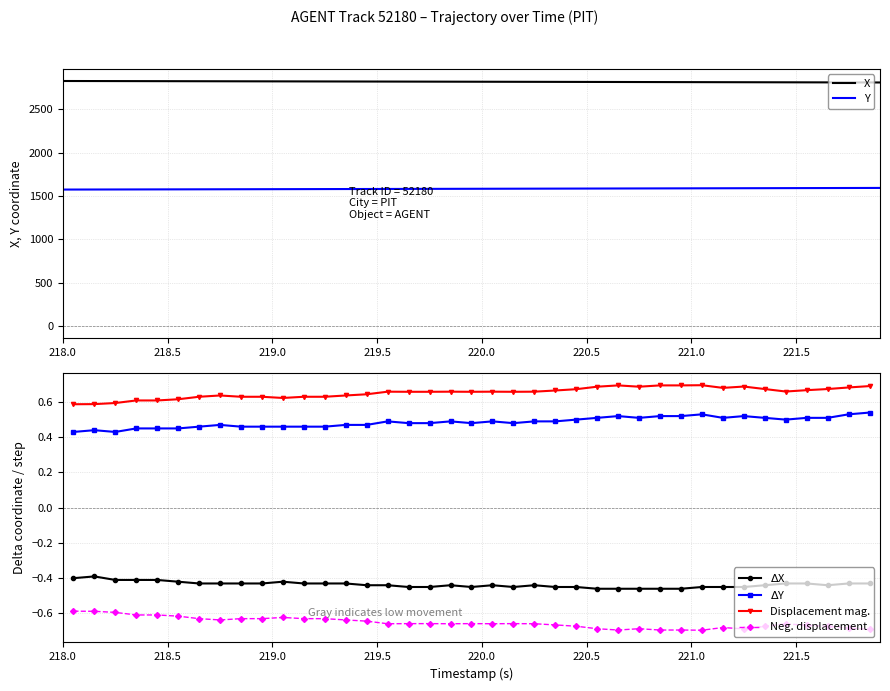

What is the sum of the X values at 218.6 and 218.4?

5655.9